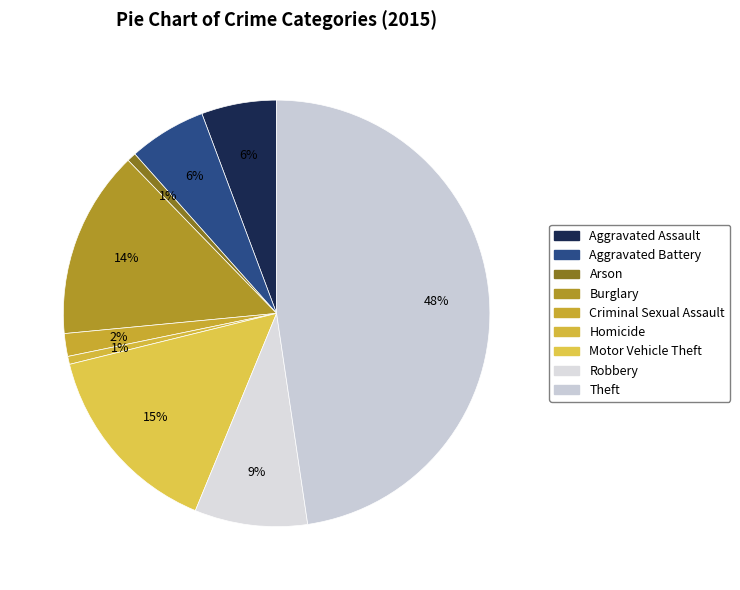

What percentage is NOT represented by Aggravated Assault?

94.3%